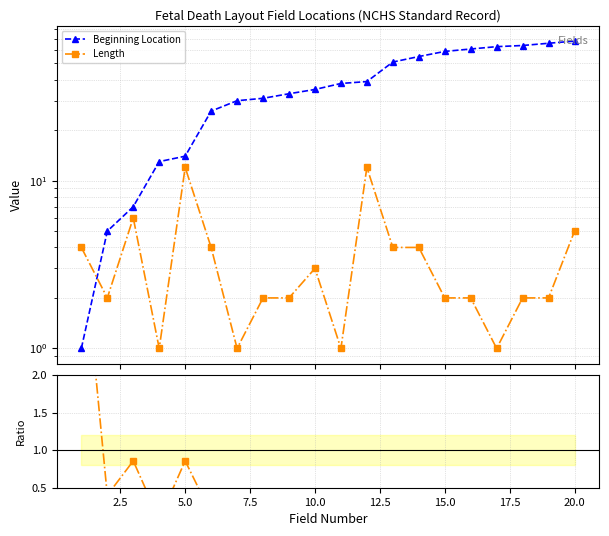

How many intersections are there between Length / Beg.Loc and Beginning Location?

1